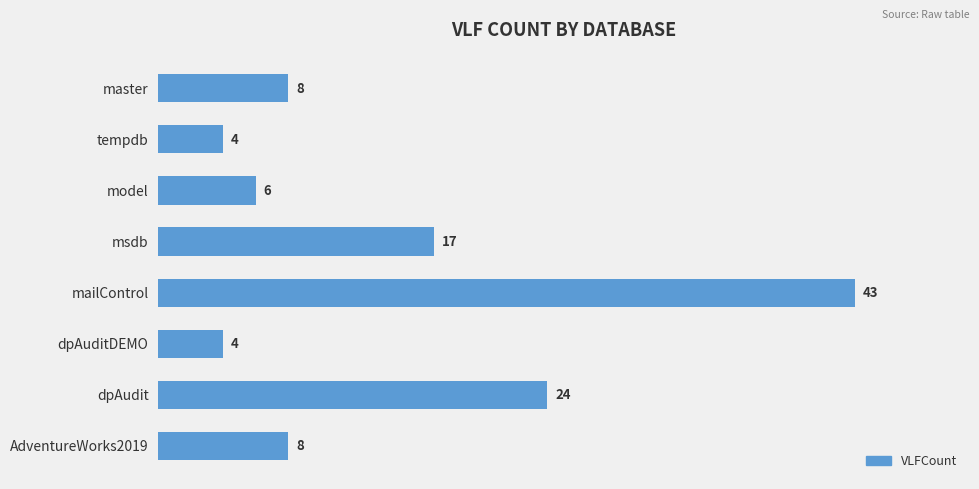

What is the value of the 2nd bar from the top?

4